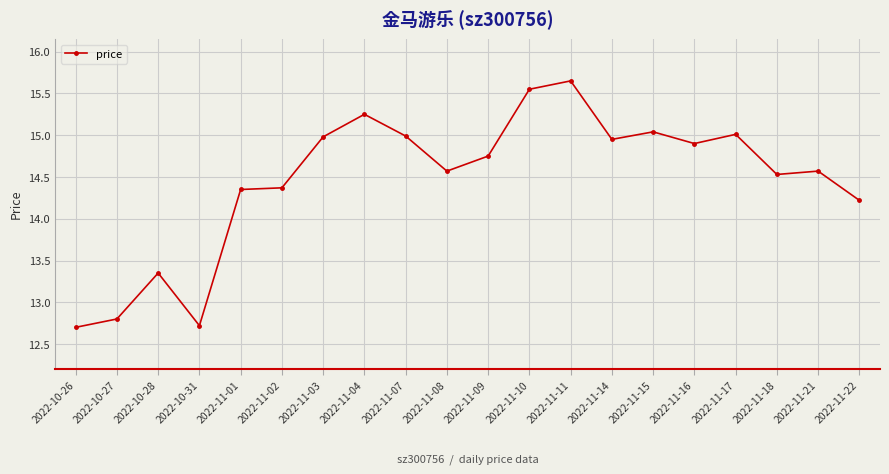

True or false: the data shows 20.8 at 2022-11-01.

False